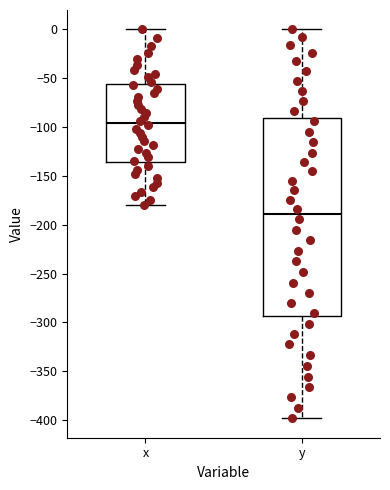

Which box has the lowest median line?

y